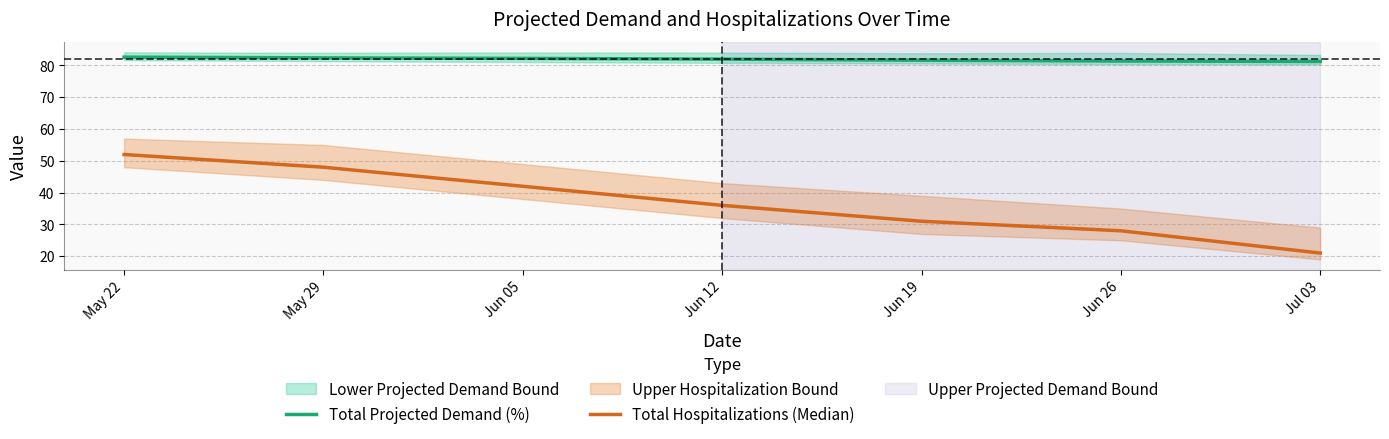

True or false: Total Projected Demand (%) has more than 2 points higher than both neighbors.

False